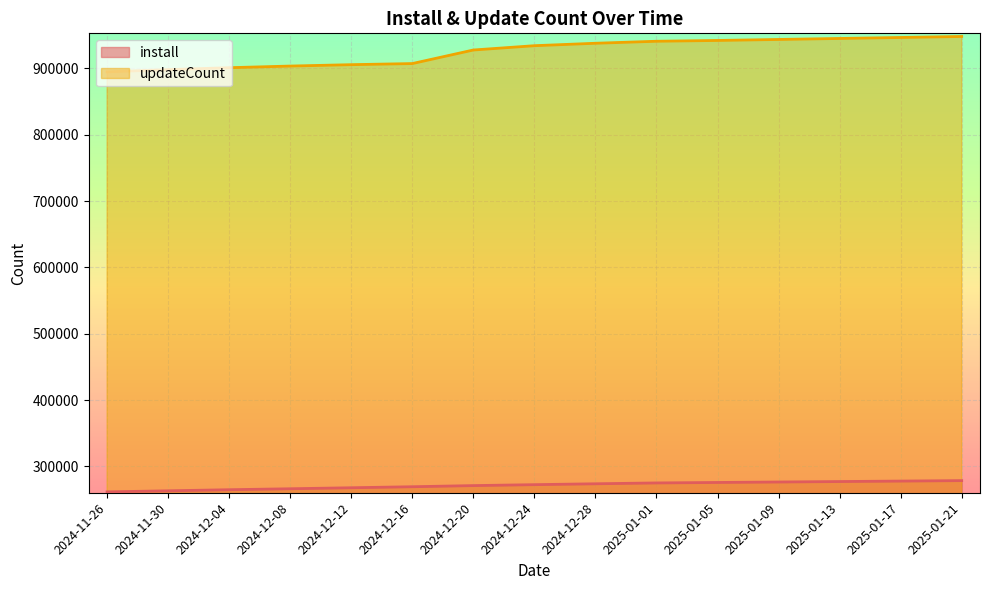

At which label does updateCount first exceed 934097?

2024-12-28